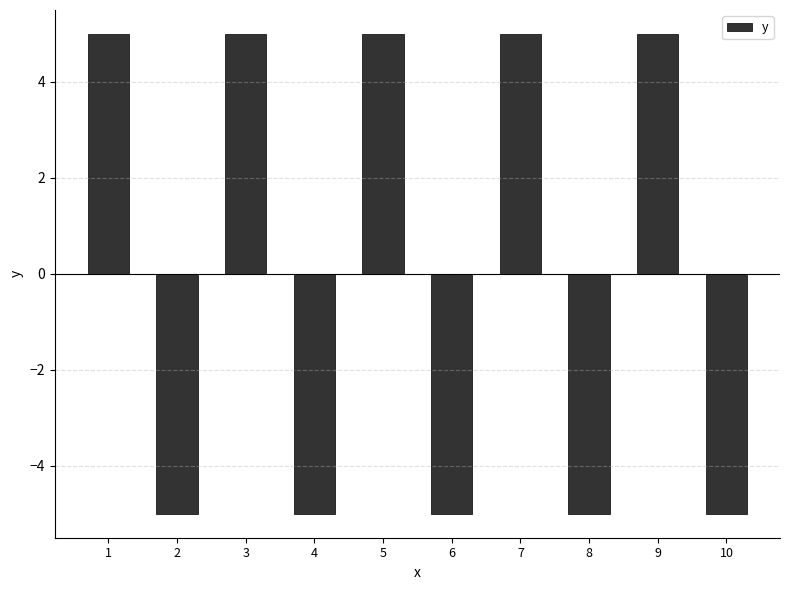

What is the minimum value shown in the chart?

-5